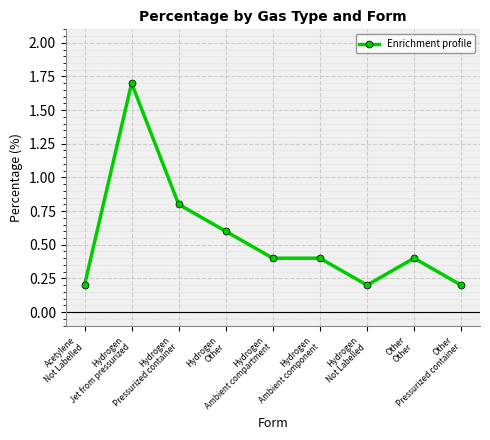

The value at Hydrogen
Not Labelled is 0.1. True or false?

False